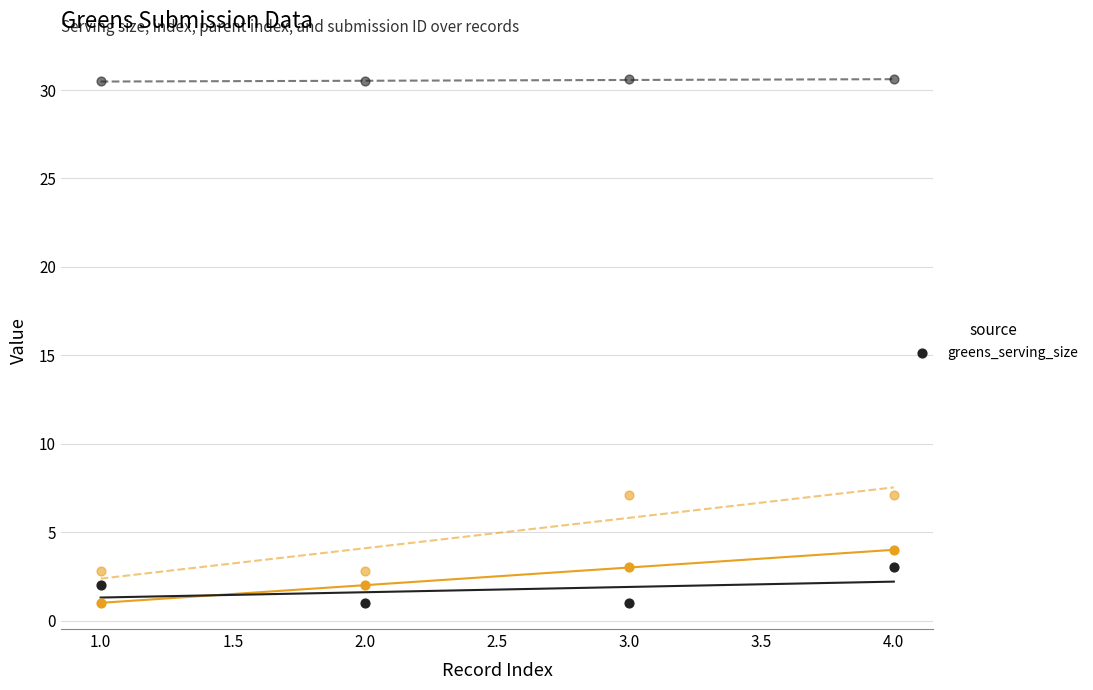

Which has a higher value, 1.0 or 3.0?

1.0